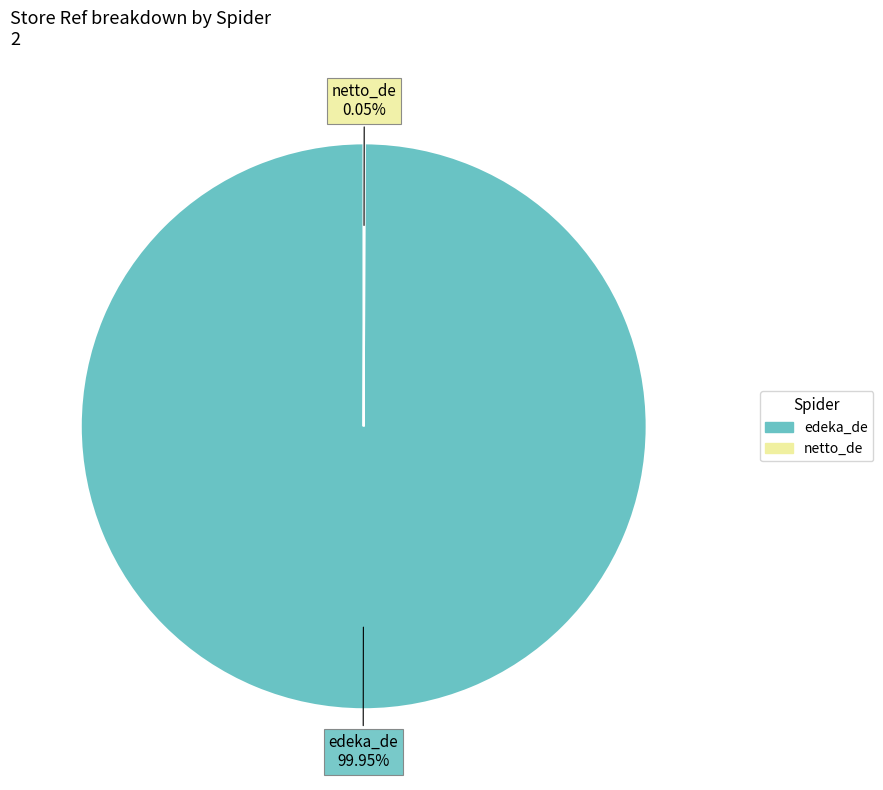

Which slice is the largest?

edeka_de